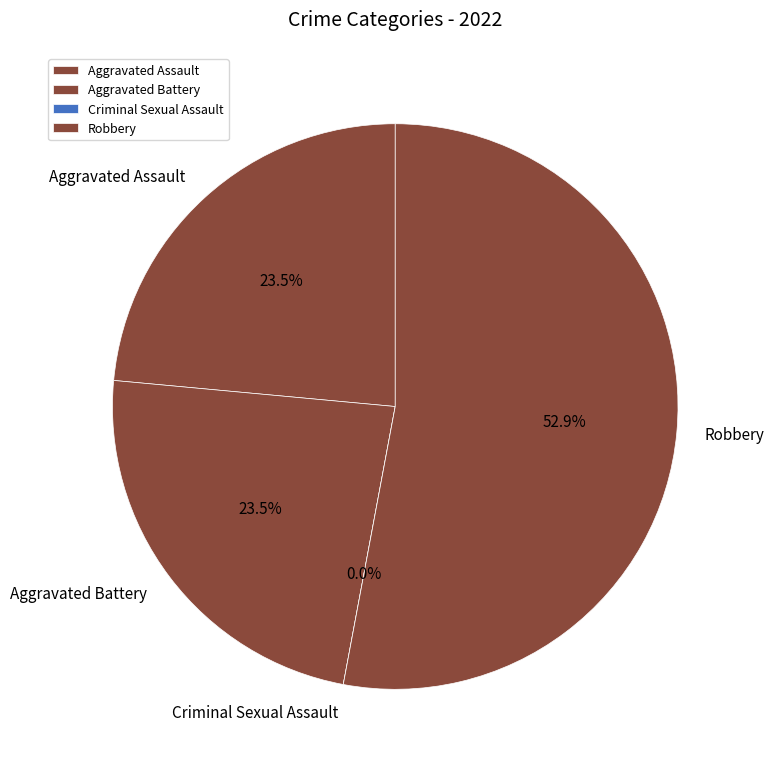

Which slice is the smallest?

Criminal Sexual Assault